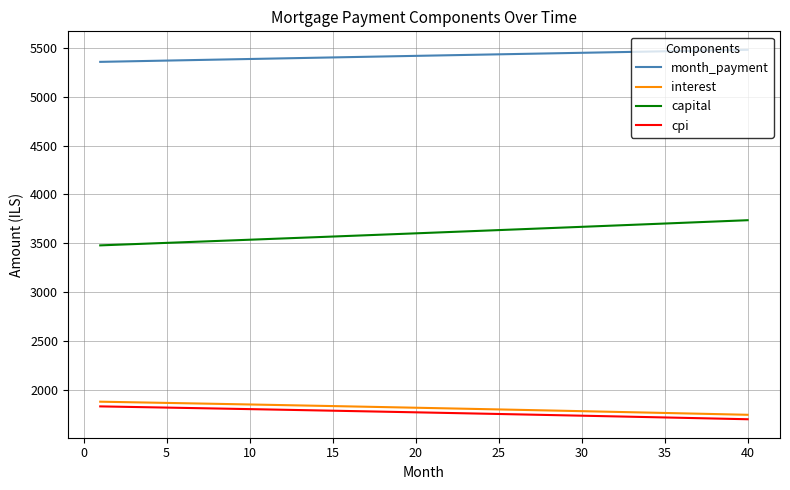

What is the smallest value displayed?

1698.7